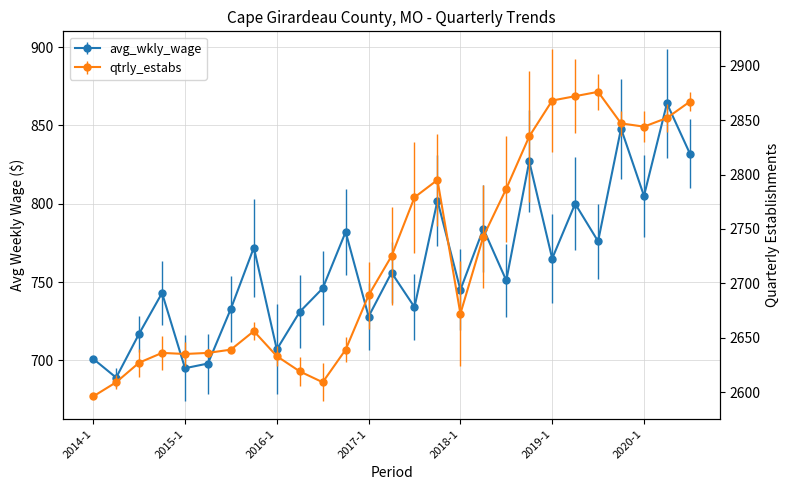

Which series has the largest total across all categories?

qtrly_estabs